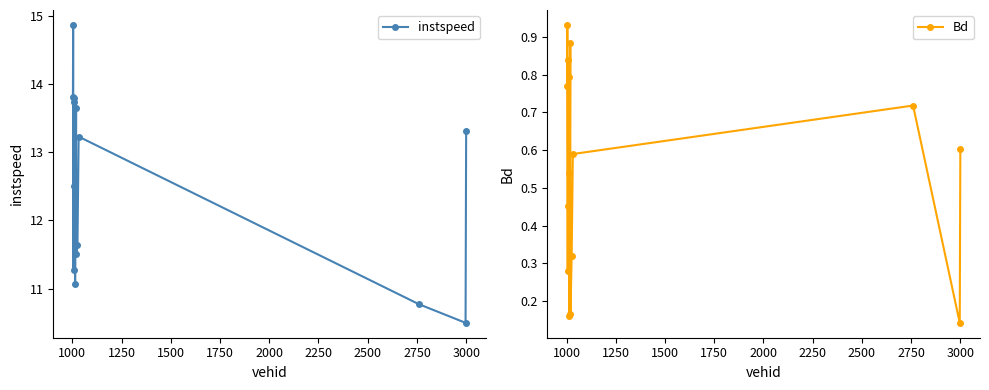

What is the lowest value of the instspeed series?

10.5